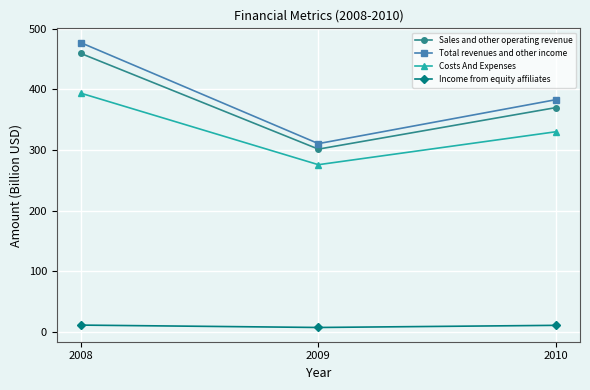

What is the average value of the Income from equity affiliates series?

9.6